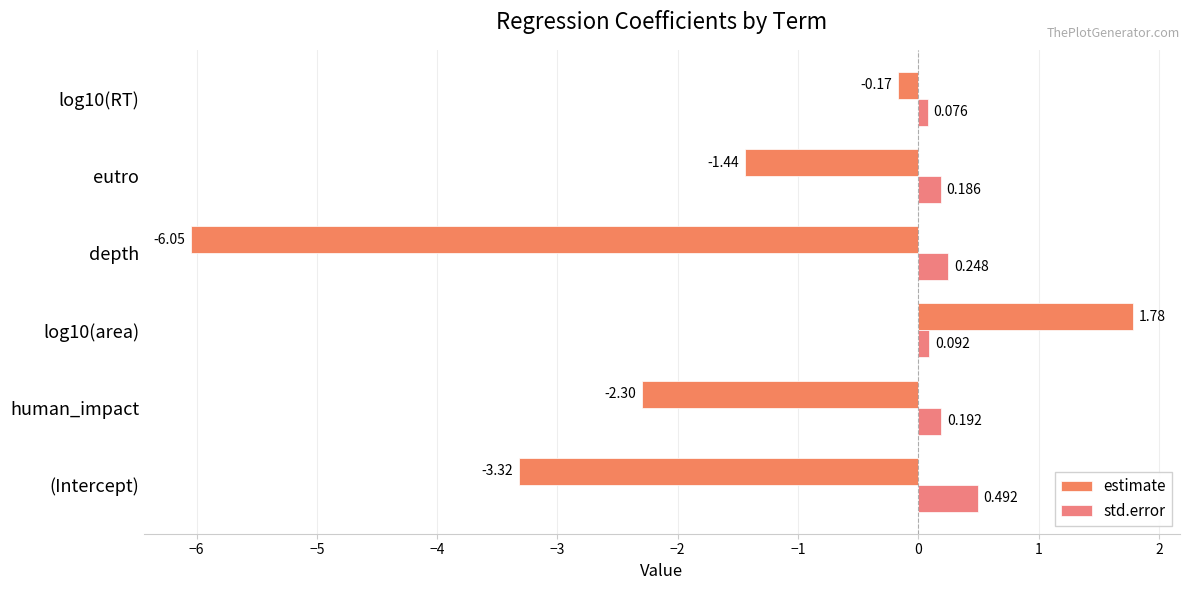

How many categories are shown in the chart?

6